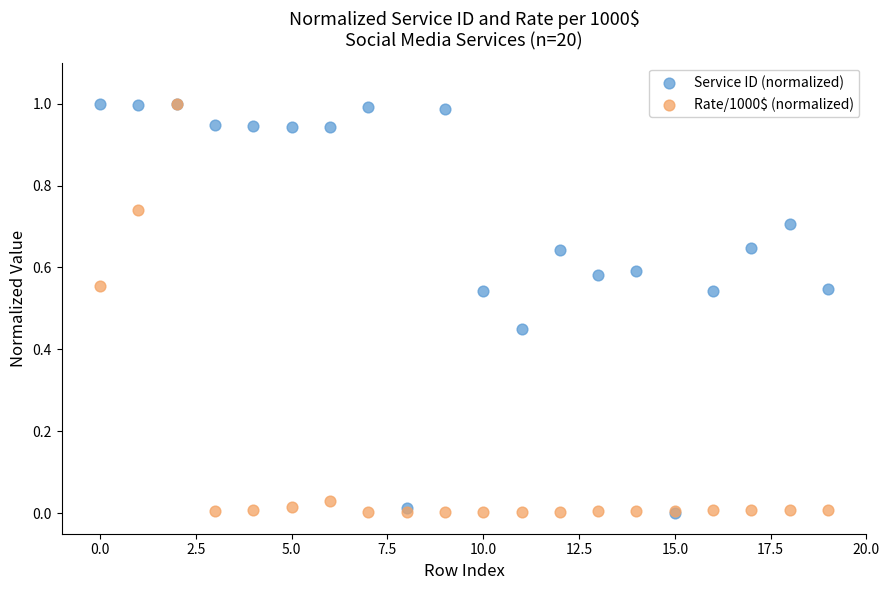

What are all the series names shown in the legend?

Service ID (normalized), Rate/1000$ (normalized)